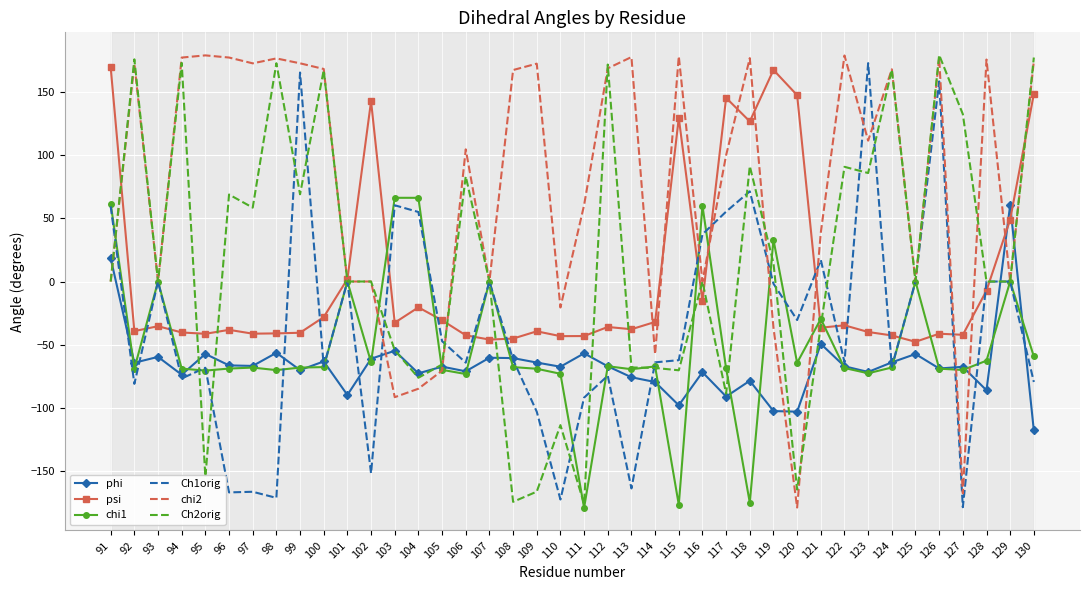

Between 91 and 111, which series saw the biggest shift?

chi1